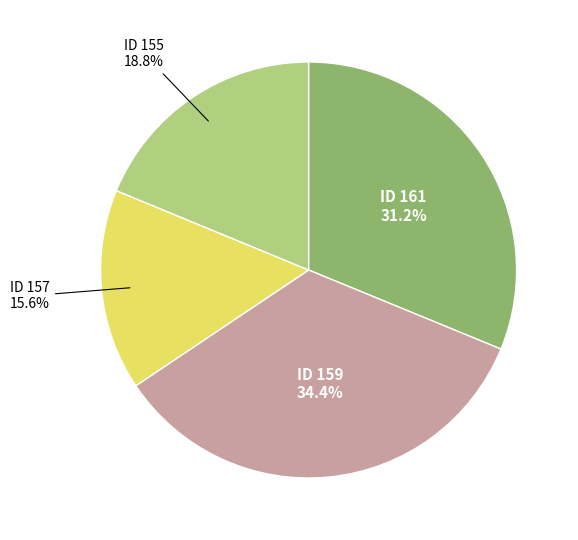

Does any single category account for the majority?

No